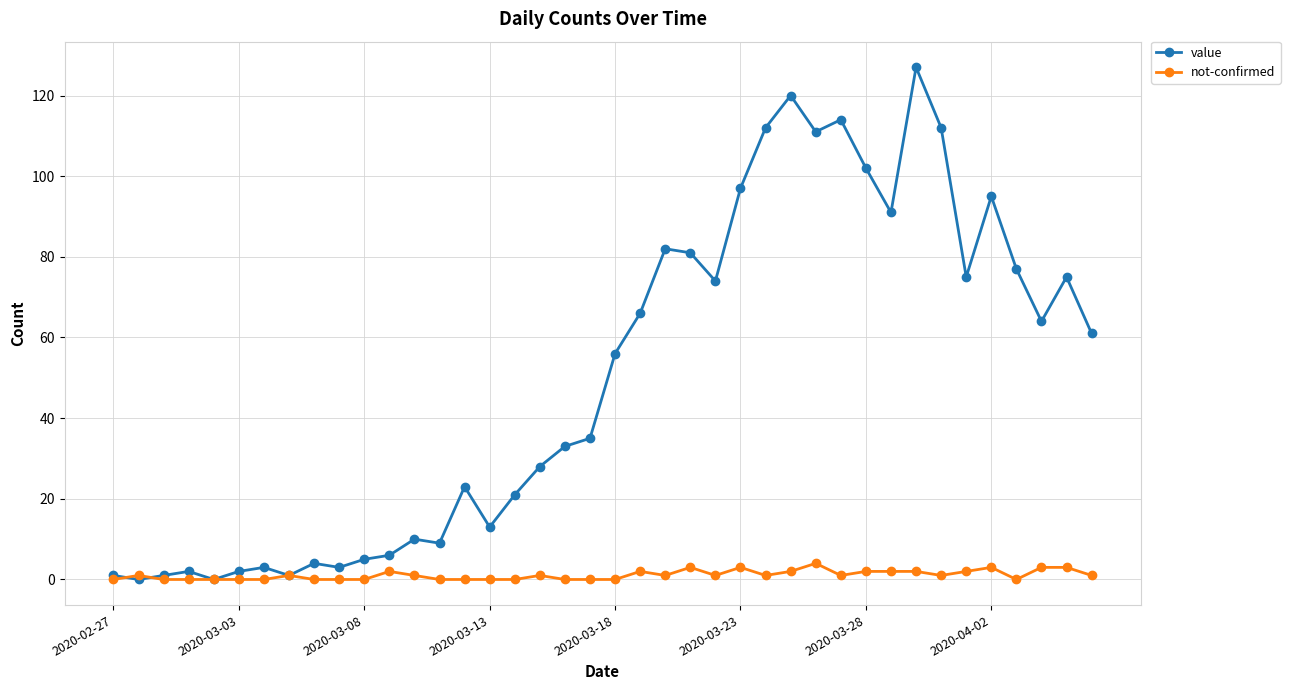

Reading right to left, list all the values displayed in this chart.

value: 61	75	64	77	95	75	112	127	91	102	114	111	120	112	97	74	81	82	66	56	35	33	28	21	13	23	9	10	6	5	3	4	1	3	2	0	2	1	0	1
not-confirmed: 1	3	3	0	3	2	1	2	2	2	1	4	2	1	3	1	3	1	2	0	0	0	1	0	0	0	0	1	2	0	0	0	1	0	0	0	0	0	1	0